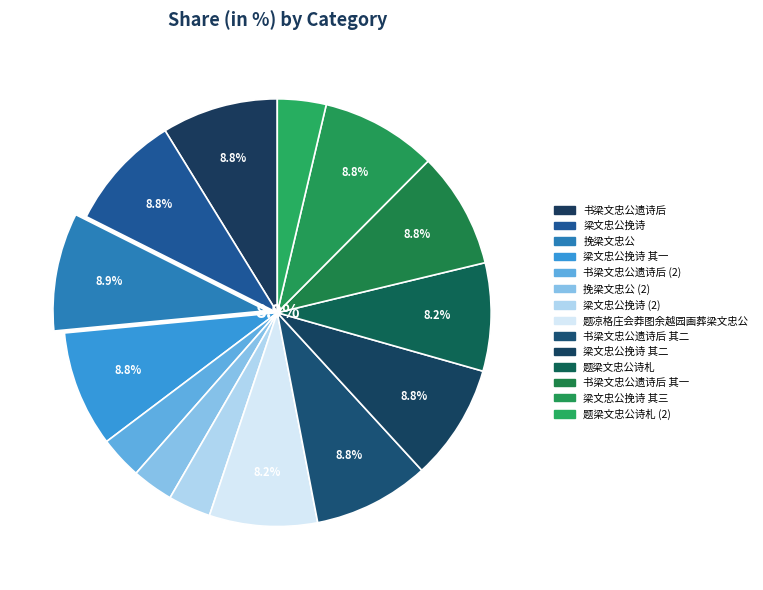

What is the largest slice in the pie chart?

挽梁文忠公